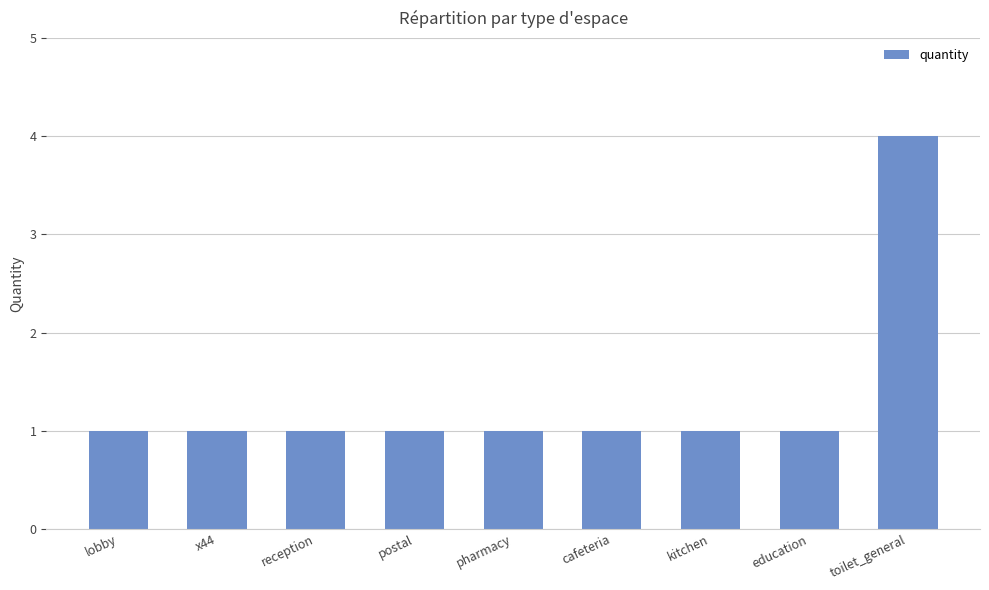

Count the values in the range 1 to 2.

8